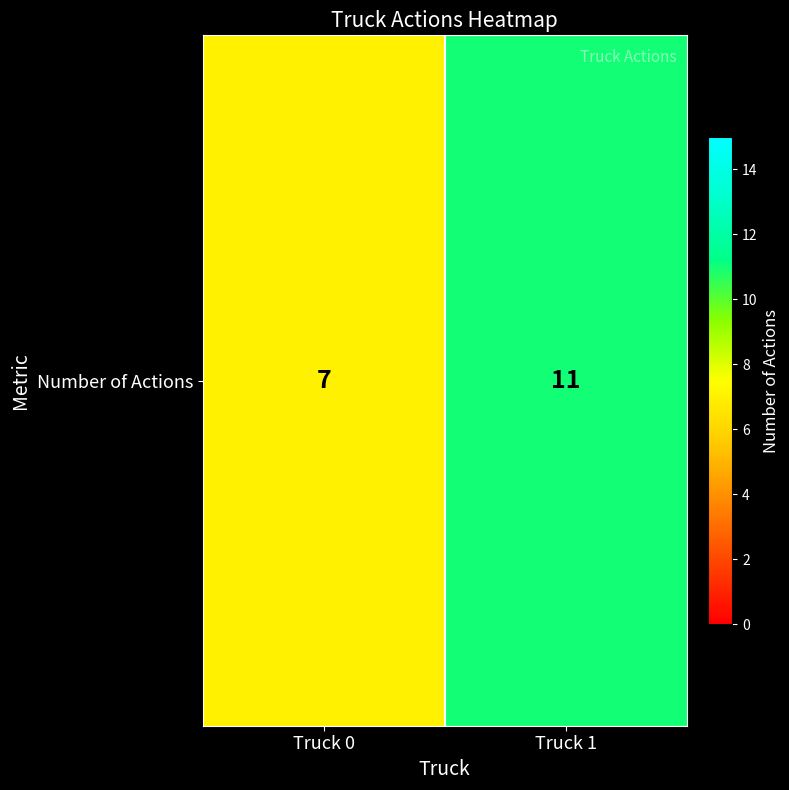

What is the average value?

9